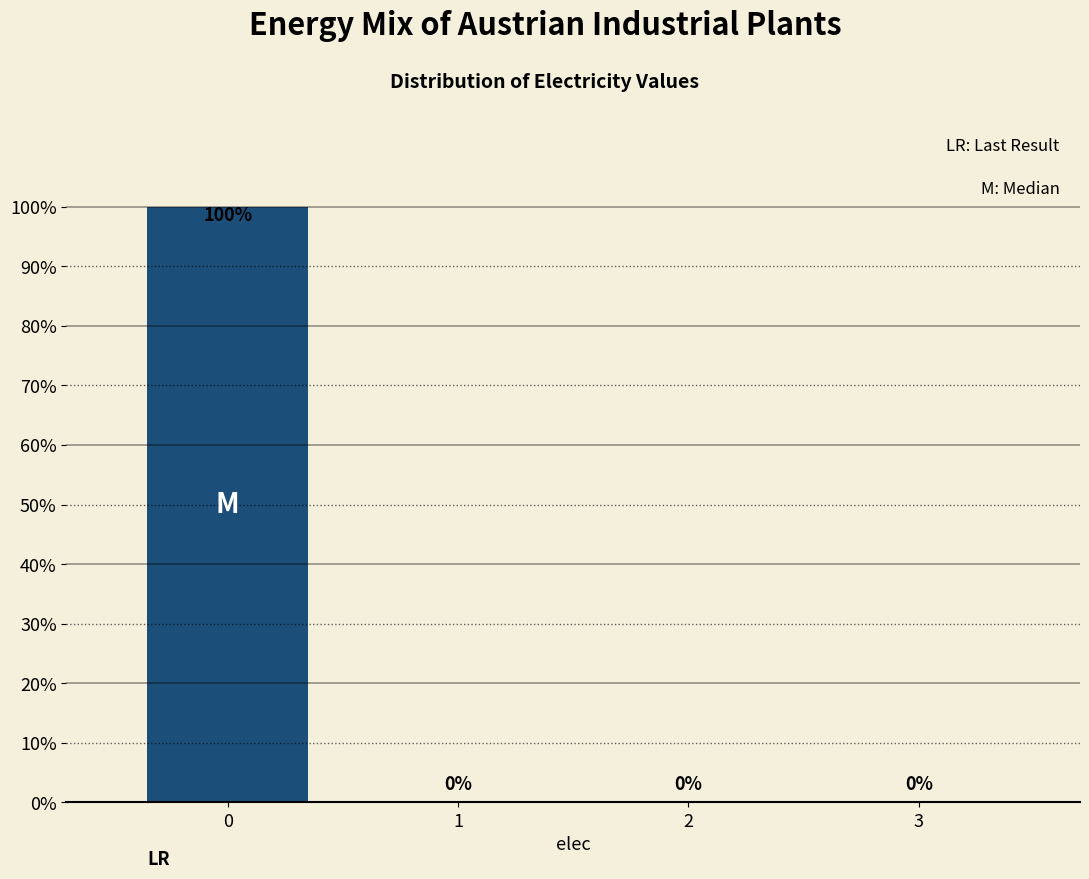

Reading left to right, extract all data points from this chart.

0=100	1=0	2=0	3=0